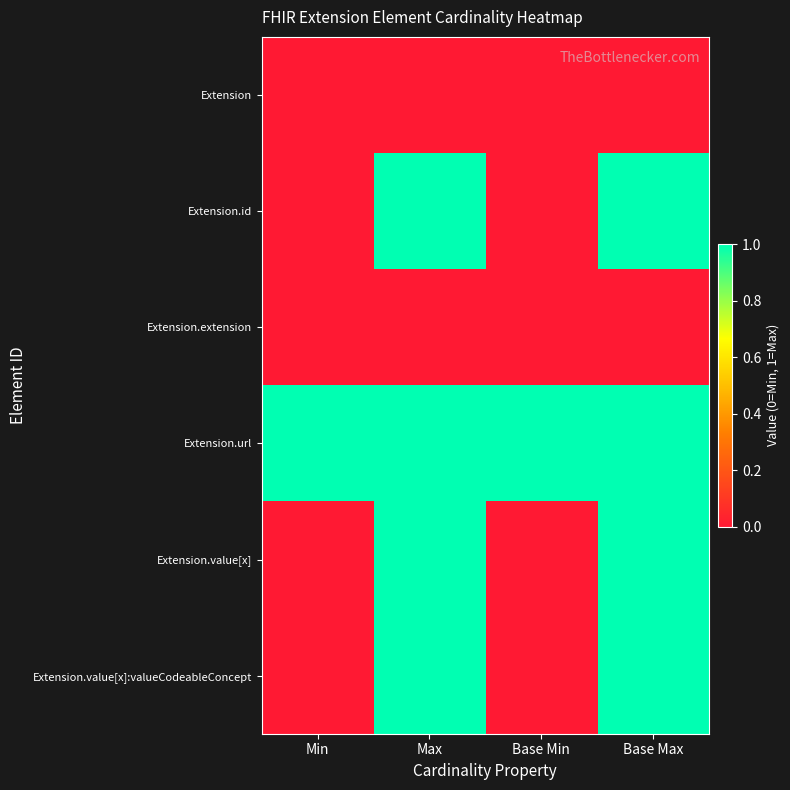

Reading left to right, list all the values displayed in this chart.

Extension: Min=0	Max=0	Base Min=0	Base Max=0
Extension.id: Min=0	Max=1	Base Min=0	Base Max=1
Extension.extension: Min=0	Max=0	Base Min=0	Base Max=0
Extension.url: Min=1	Max=1	Base Min=1	Base Max=1
Extension.value[x]: Min=0	Max=1	Base Min=0	Base Max=1
Extension.value[x]:valueCodeableConcept: Min=0	Max=1	Base Min=0	Base Max=1